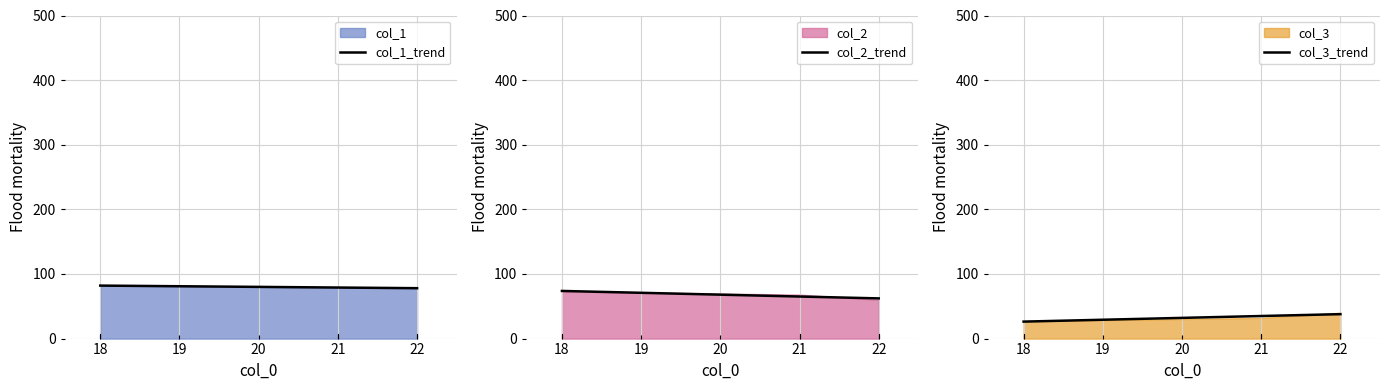

What is the difference between the maximum and minimum values in the col_2_trend series?

11.5